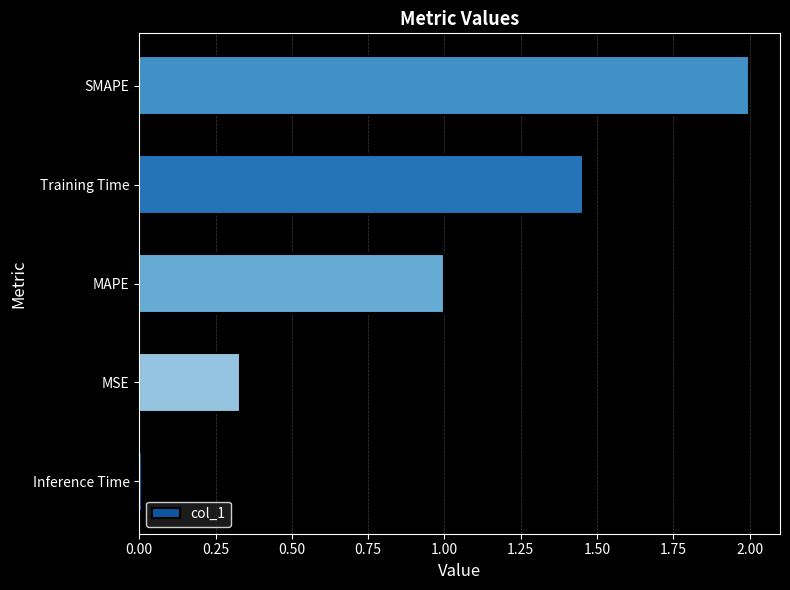

Which has a higher value, Training Time or Inference Time?

Training Time